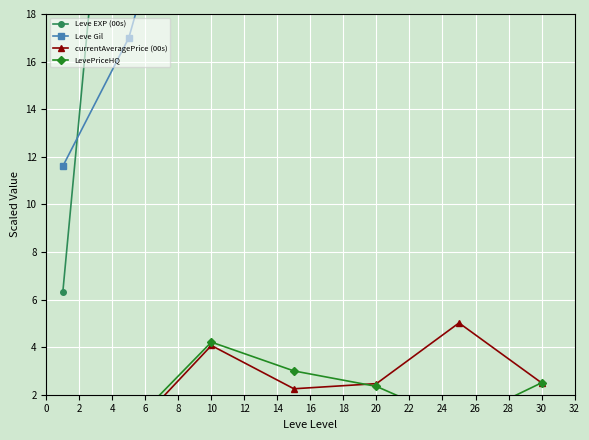

At which label does Leve EXP (00s) reach its peak?

30